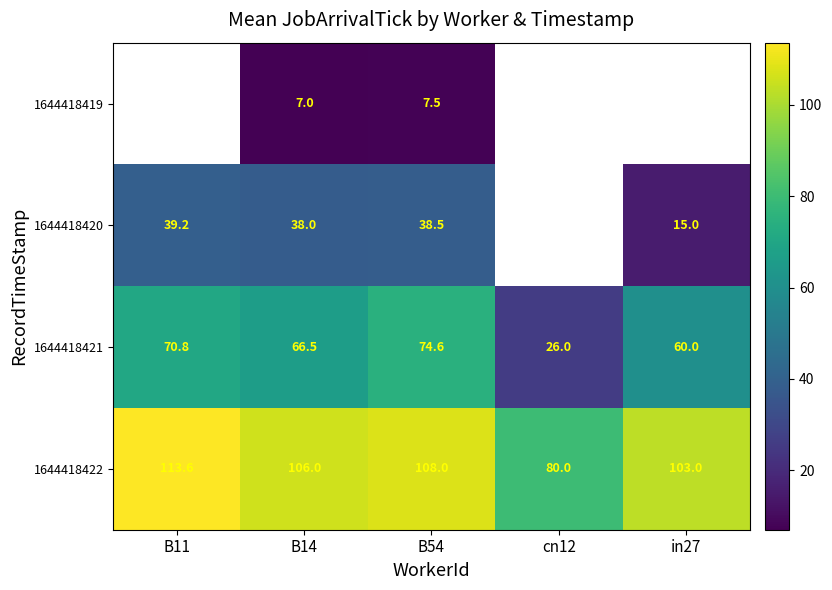

Count the number of data series in this chart.

4